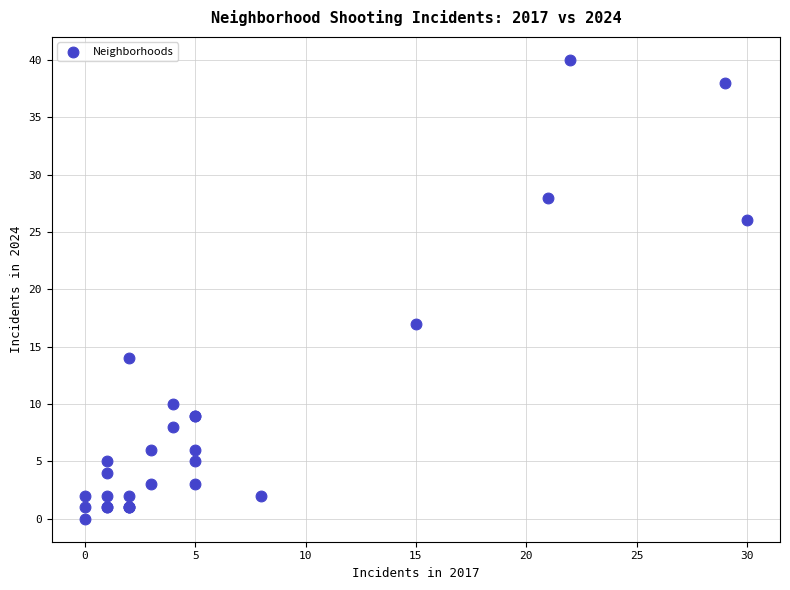

What Y value in the scatter plot is closest to 20?

17